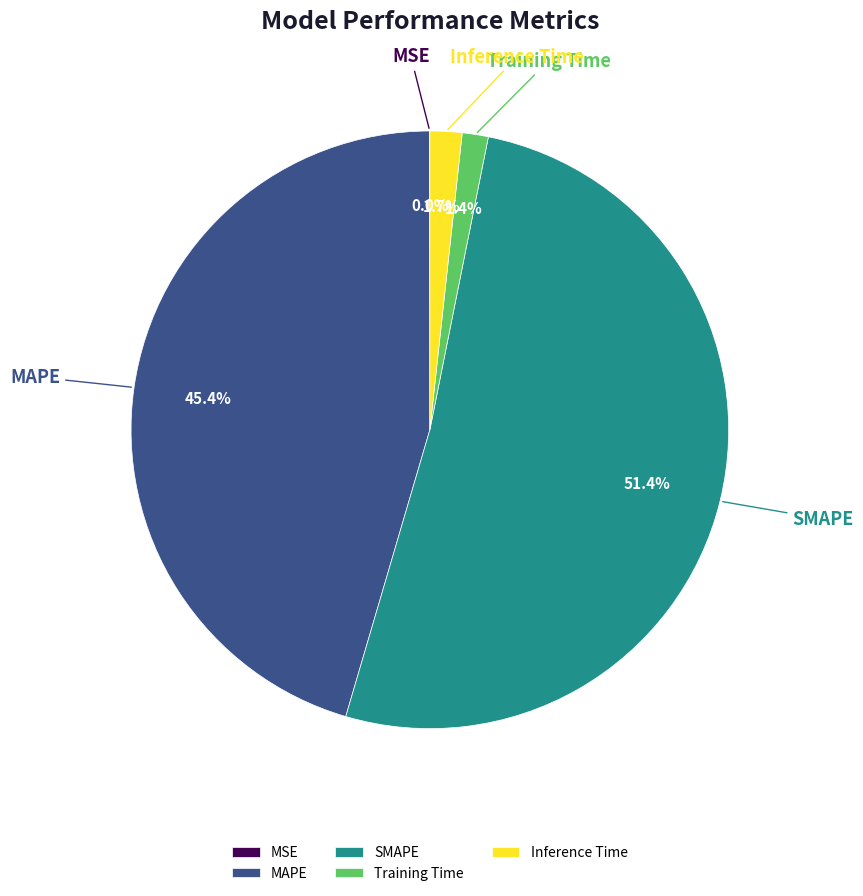

Which slice represents more than half of the pie?

SMAPE